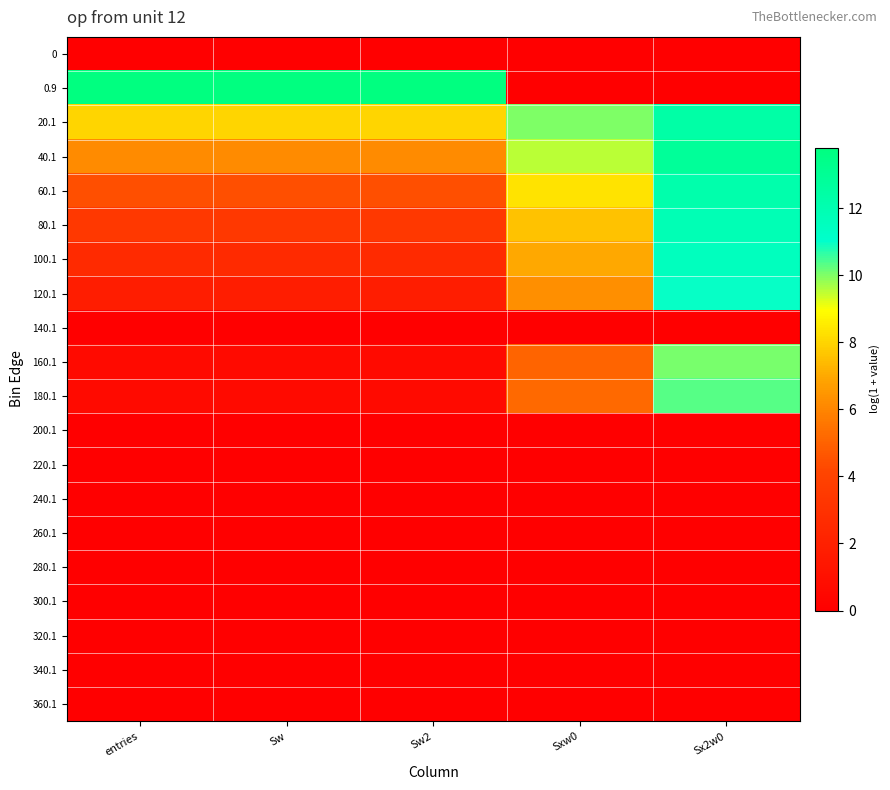

Reading left to right, what are all the values shown in this chart?

0: entries=0.0	Sw=0.0	Sw2=0.0	Sxw0=0.0	Sx2w0=0.0
0.9: entries=13.8	Sw=13.8	Sw2=13.8	Sxw0=0.0	Sx2w0=0.0
20.1: entries=8.0	Sw=8.0	Sw2=8.0	Sxw0=10.0	Sx2w0=12.4
40.1: entries=6.2	Sw=6.2	Sw2=6.2	Sxw0=9.5	Sx2w0=12.9
60.1: entries=4.5	Sw=4.5	Sw2=4.5	Sxw0=8.3	Sx2w0=12.2
80.1: entries=3.4	Sw=3.4	Sw2=3.4	Sxw0=7.6	Sx2w0=11.8
100.1: entries=2.6	Sw=2.6	Sw2=2.6	Sxw0=7.0	Sx2w0=11.5
120.1: entries=1.8	Sw=1.8	Sw2=1.8	Sxw0=6.3	Sx2w0=11.0
140.1: entries=0.0	Sw=0.0	Sw2=0.0	Sxw0=0.0	Sx2w0=0.0
160.1: entries=0.7	Sw=0.7	Sw2=0.7	Sxw0=5.0	Sx2w0=10.1
180.1: entries=0.7	Sw=0.7	Sw2=0.7	Sxw0=5.2	Sx2w0=10.4
200.1: entries=0.0	Sw=0.0	Sw2=0.0	Sxw0=0.0	Sx2w0=0.0
220.1: entries=0.0	Sw=0.0	Sw2=0.0	Sxw0=0.0	Sx2w0=0.0
240.1: entries=0.0	Sw=0.0	Sw2=0.0	Sxw0=0.0	Sx2w0=0.0
260.1: entries=0.0	Sw=0.0	Sw2=0.0	Sxw0=0.0	Sx2w0=0.0
280.1: entries=0.0	Sw=0.0	Sw2=0.0	Sxw0=0.0	Sx2w0=0.0
300.1: entries=0.0	Sw=0.0	Sw2=0.0	Sxw0=0.0	Sx2w0=0.0
320.1: entries=0.0	Sw=0.0	Sw2=0.0	Sxw0=0.0	Sx2w0=0.0
340.1: entries=0.0	Sw=0.0	Sw2=0.0	Sxw0=0.0	Sx2w0=0.0
360.1: entries=0.0	Sw=0.0	Sw2=0.0	Sxw0=0.0	Sx2w0=0.0